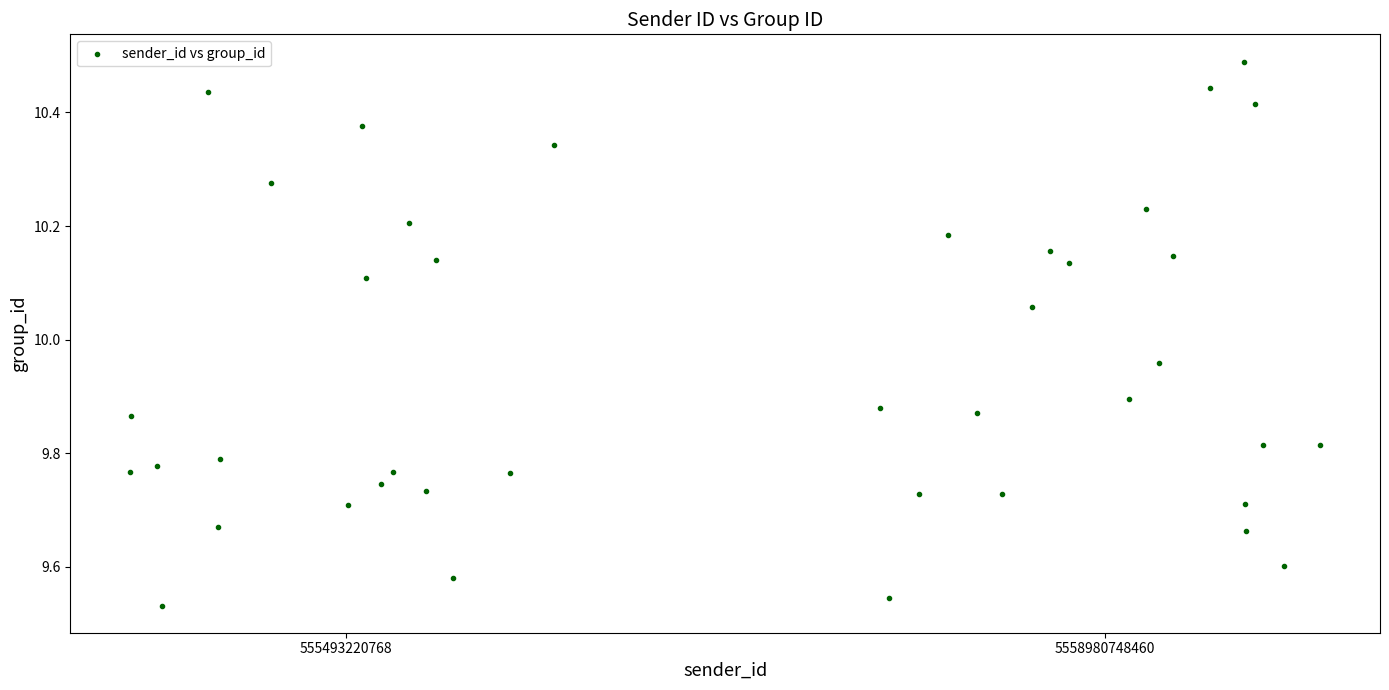

What is the range of Y values (max minus min)?

1.0